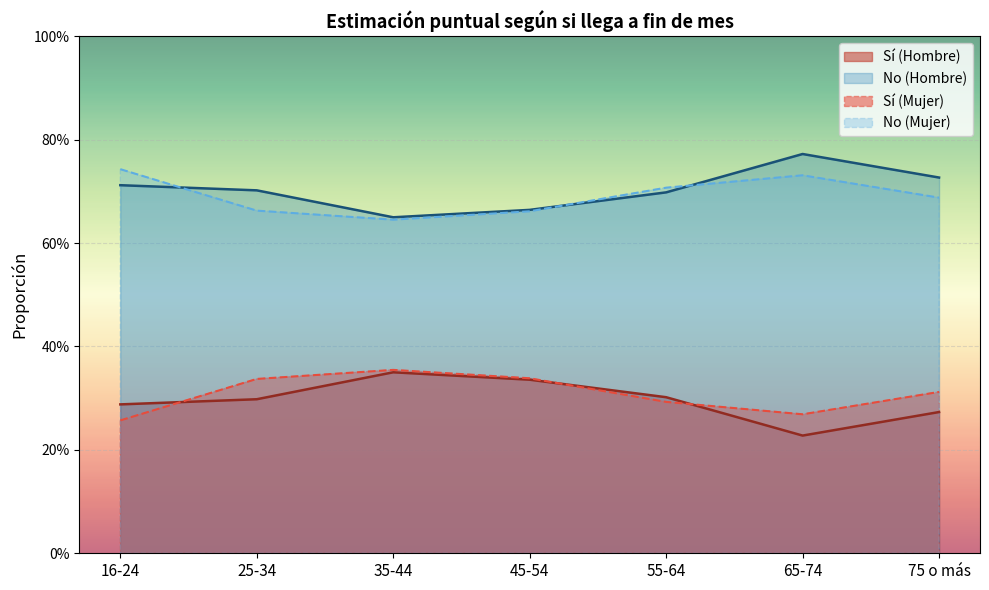

Reading left to right, what are all the values shown in this chart?

Sí (Hombre): 0.3	0.3	0.4	0.3	0.3	0.2	0.3
No (Hombre): 0.7	0.7	0.6	0.7	0.7	0.8	0.7
Sí (Mujer): 0.3	0.3	0.4	0.3	0.3	0.3	0.3
No (Mujer): 0.7	0.7	0.6	0.7	0.7	0.7	0.7